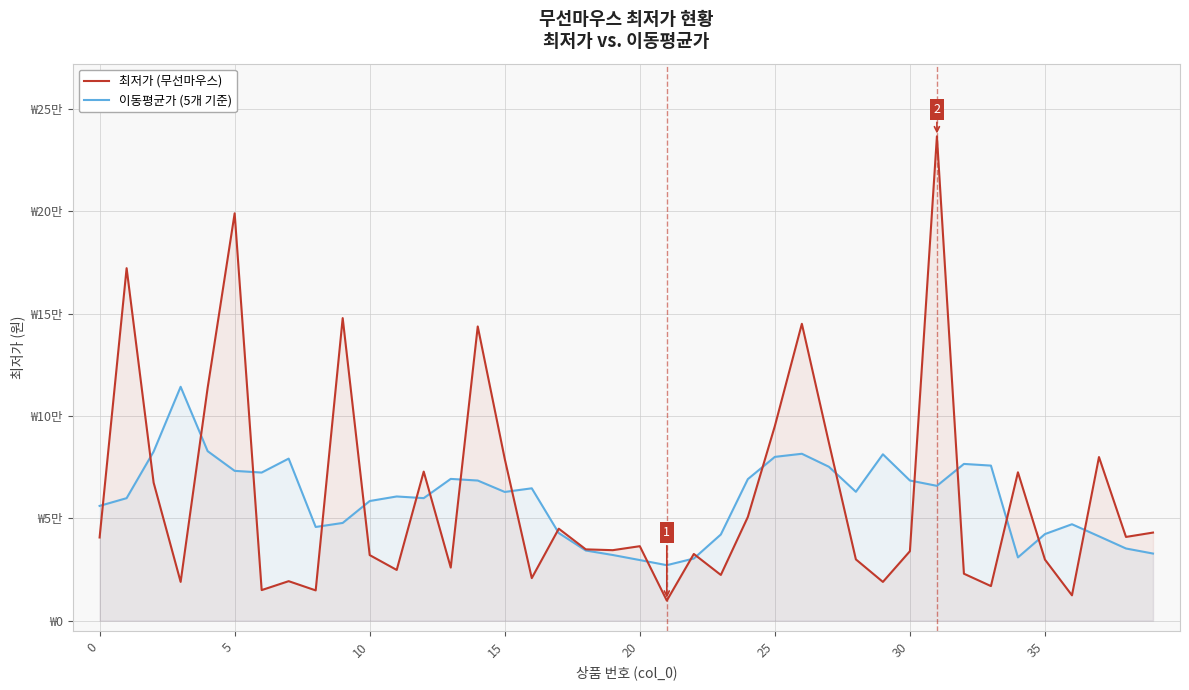

In 최저가 (무선마우스), how many points are lower than both neighbors (excluding endpoints)?

13